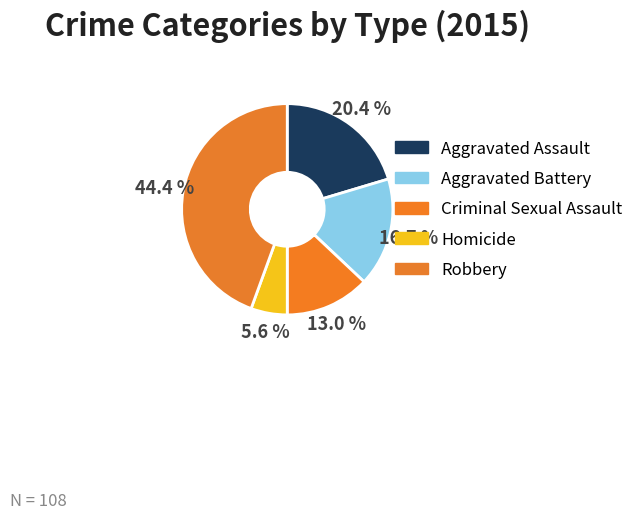

Approximately how many times larger is the value at Criminal Sexual Assault compared to Aggravated Assault?

0.6